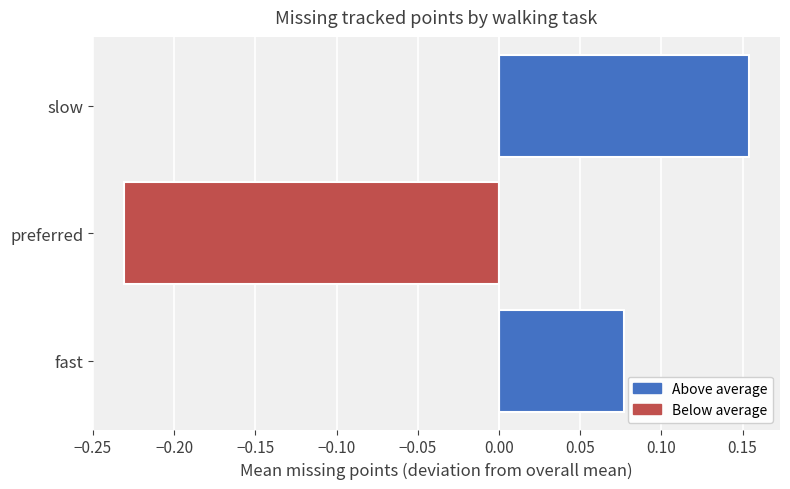

Is it true that the value at preferred is -0.1?

False